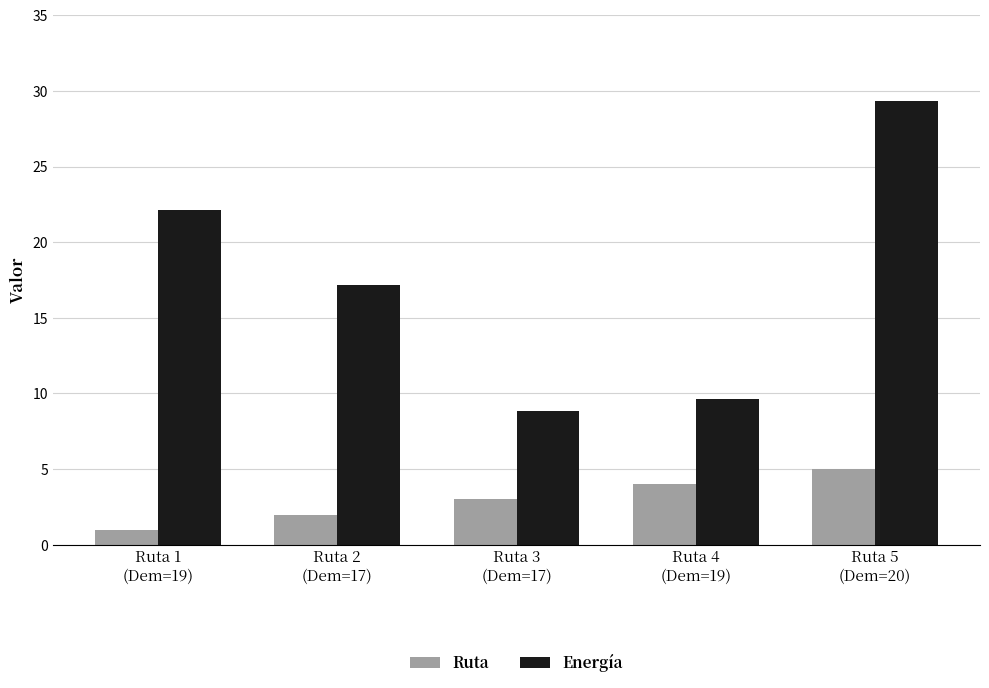

Is the value of Energía at Ruta 1
(Dem=19) greater than the value of Ruta at Ruta 2
(Dem=17)?

Yes